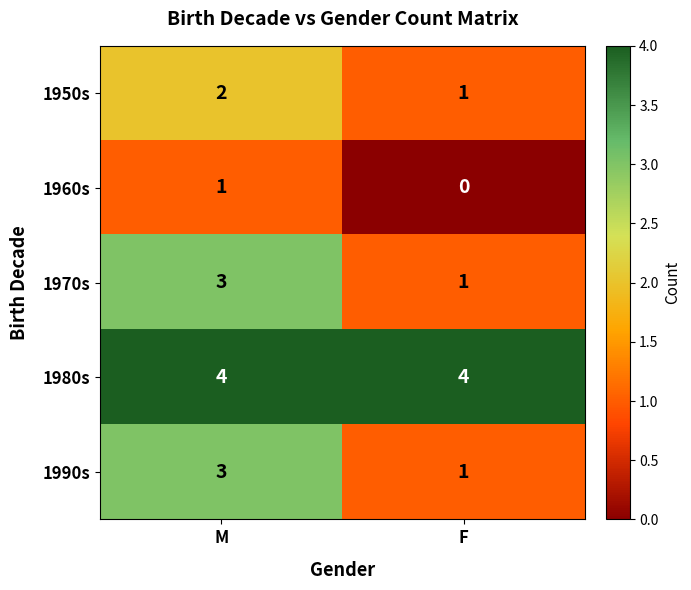

What is the sum of all 1990s values?

4